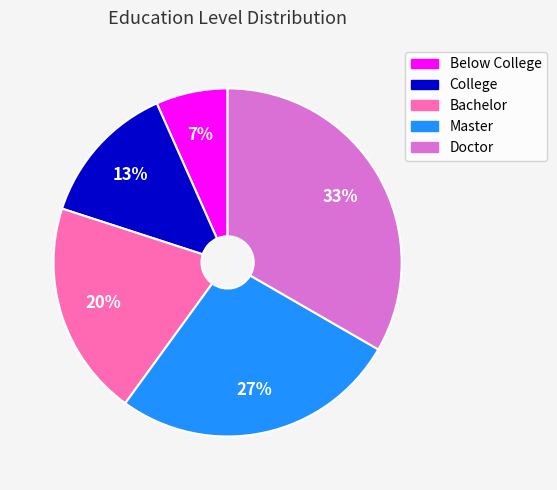

Rank the categories by value from highest to lowest.

Doctor, Master, Bachelor, College, Below College